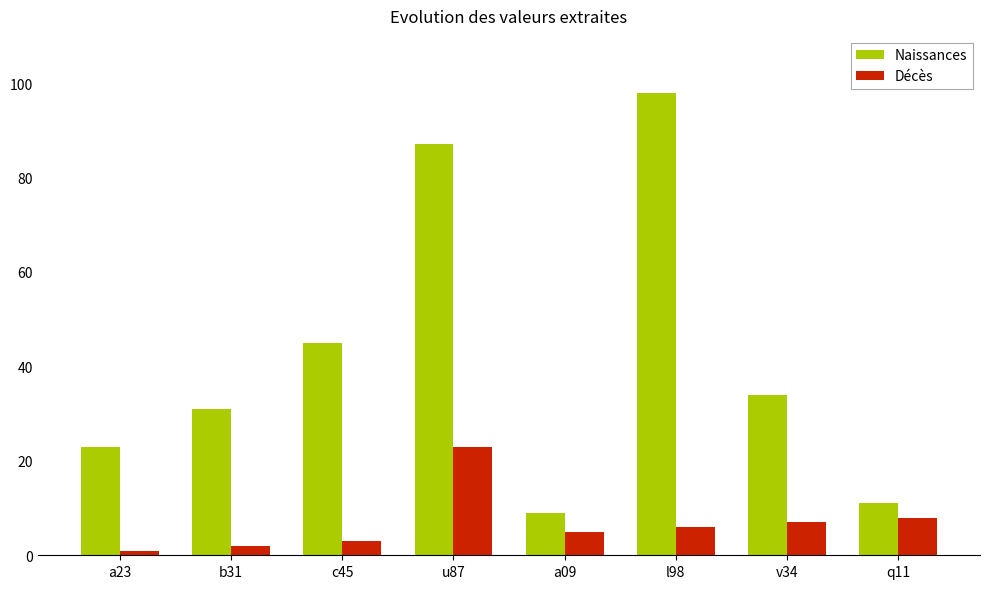

What is the lowest value of the Décès series?

1